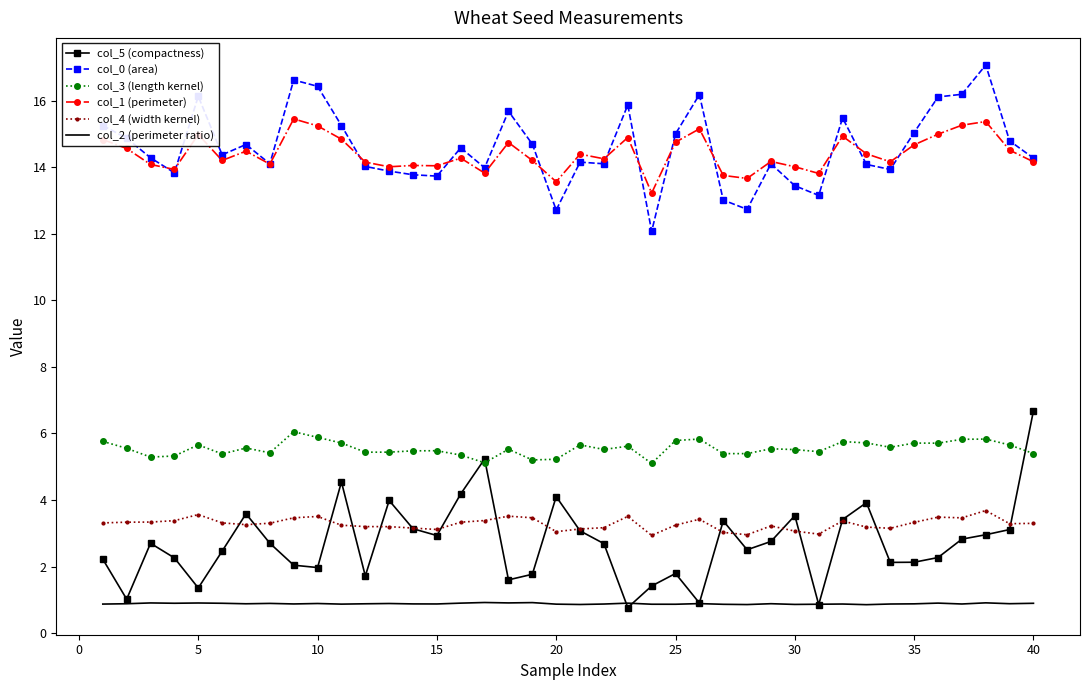

What is the maximum value for col_1 (perimeter)?

15.5